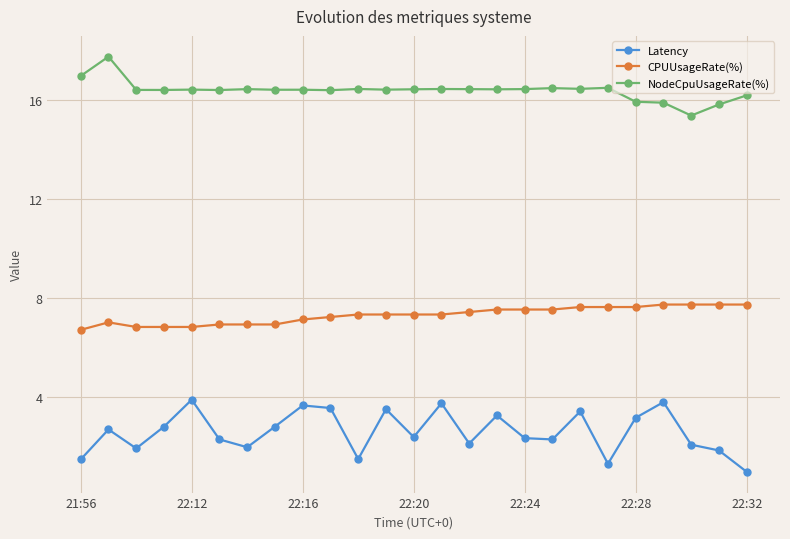

List the series in order of their overall mean, highest first.

NodeCpuUsageRate(%), CPUUsageRate(%), Latency